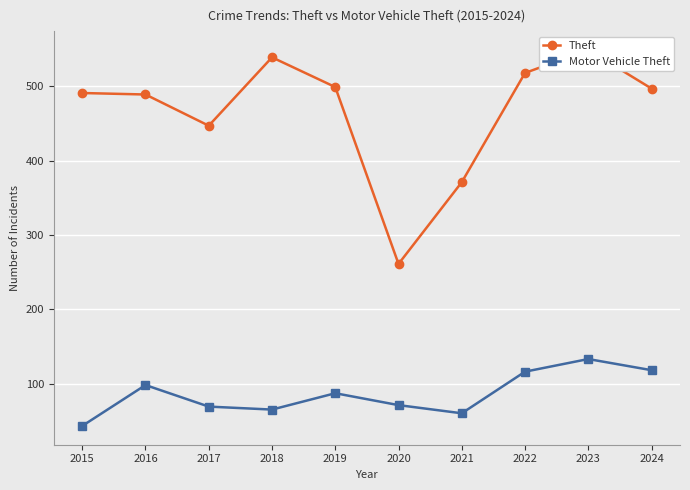

Which series has the largest range (max minus min)?

Theft